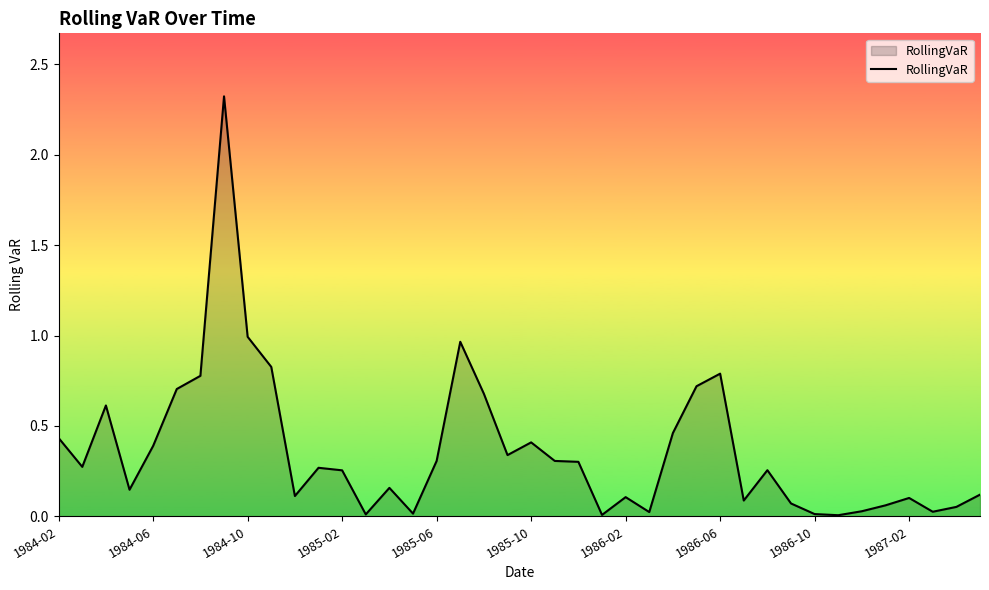

What is the difference between the maximum and minimum values?

2.3